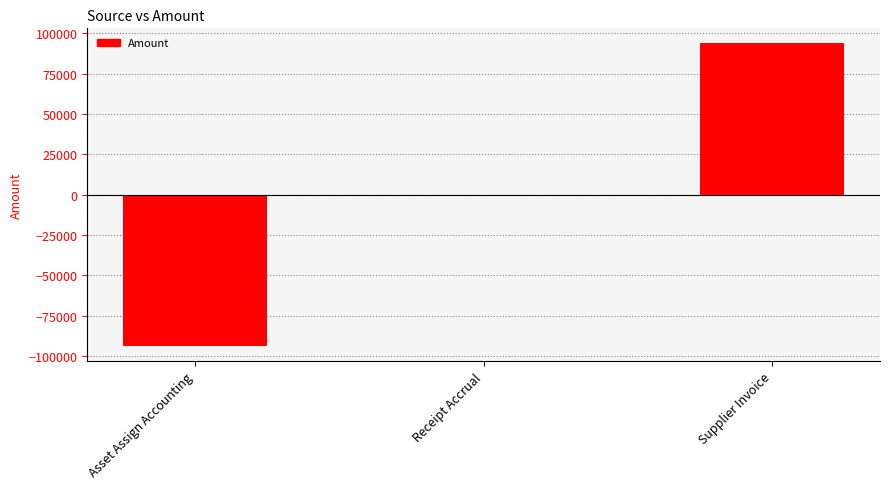

What is the maximum value shown in the chart?

93809.2